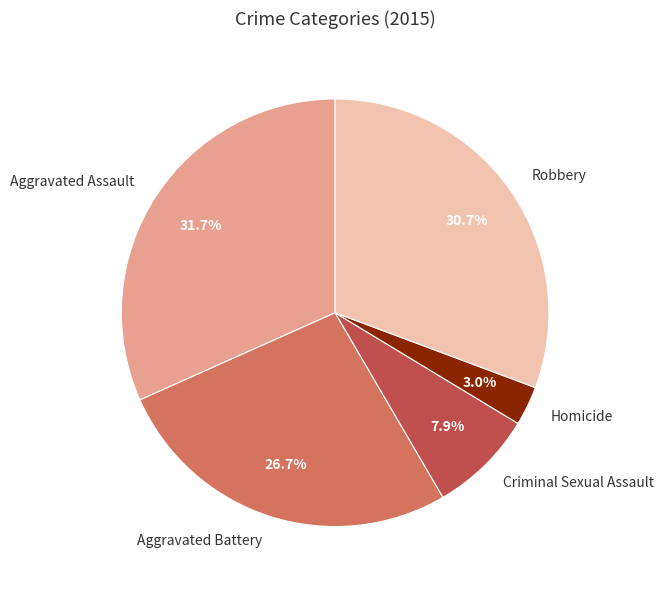

To the nearest percent, what is the difference between the largest and smallest slice percentages?

29%